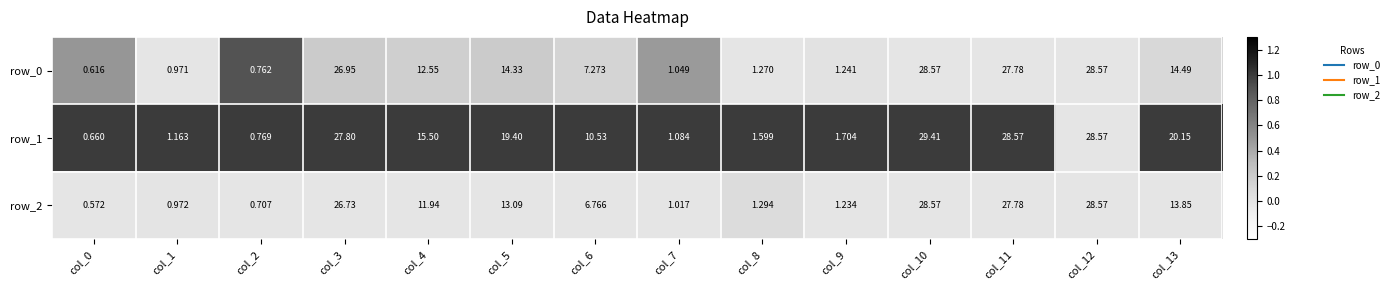

Is the value of row_2 at col_7 greater than the value of row_0 at col_4?

No